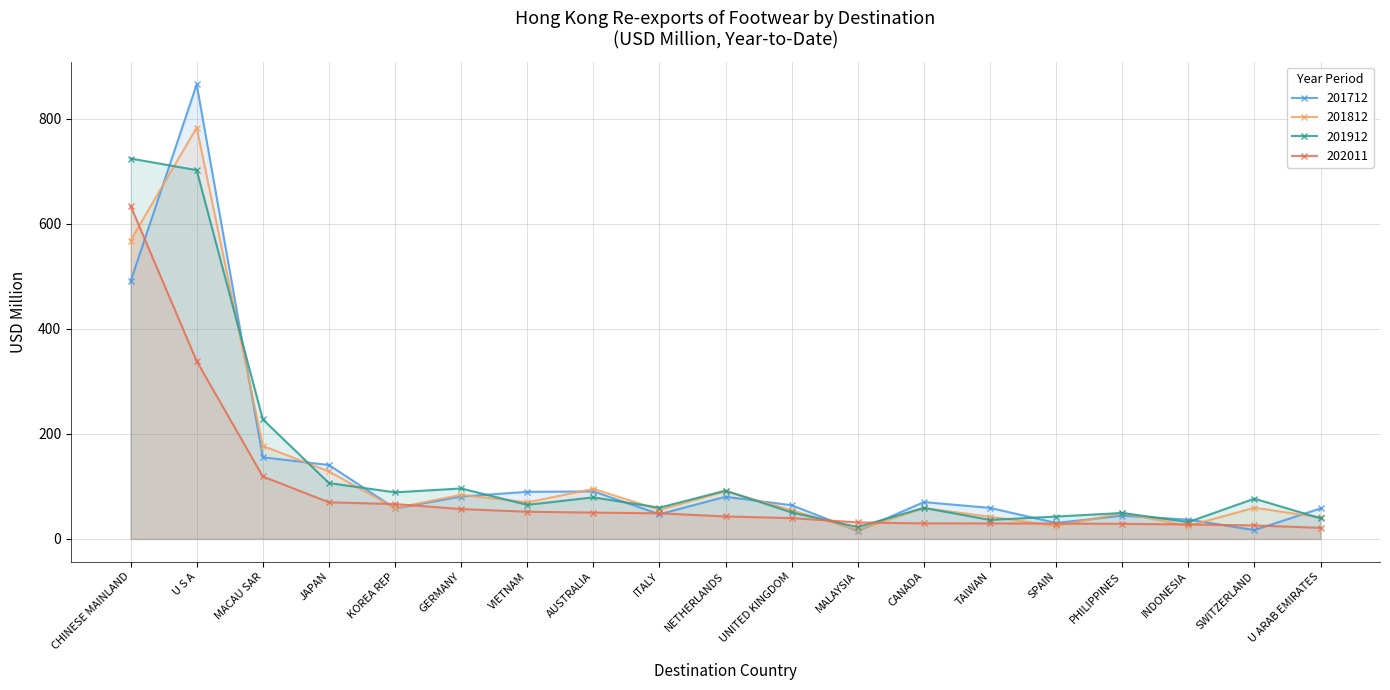

True or false: 202011 and 201712 intersect in this chart.

True